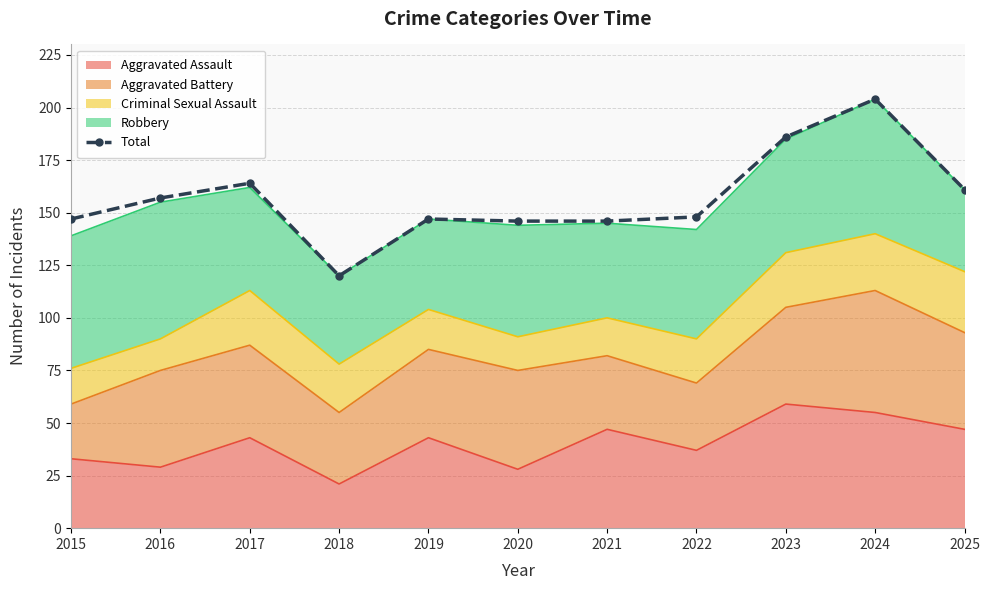

What is the sum of all values?

1726